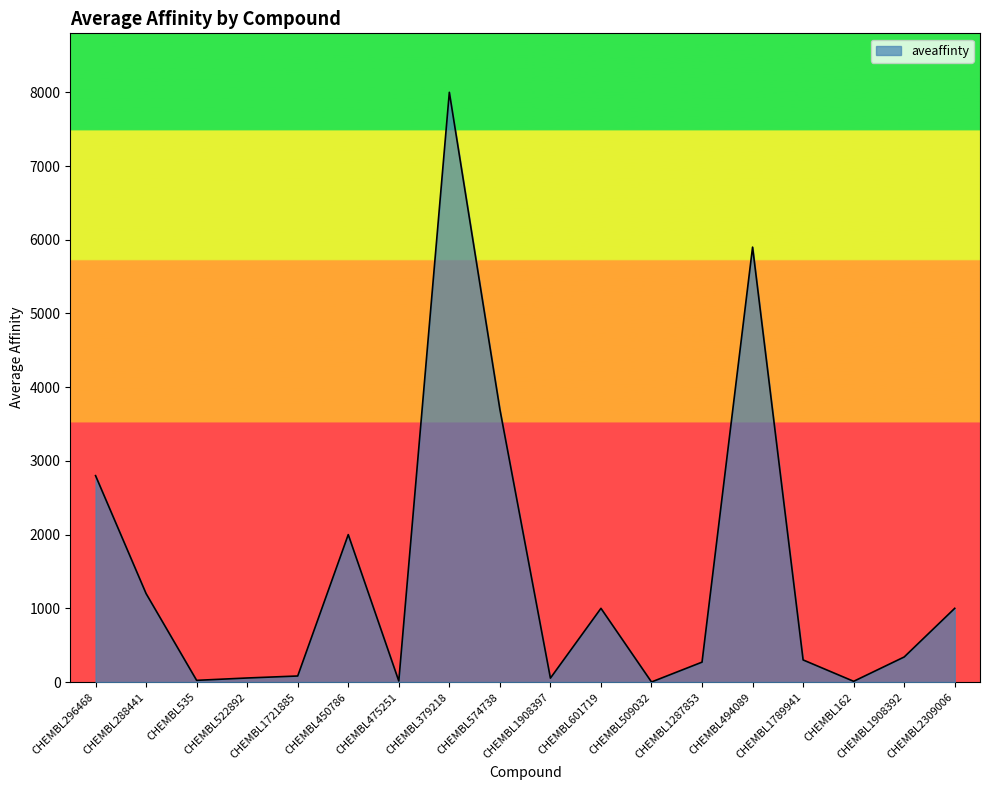

What is the maximum value shown in the chart?

8000.0